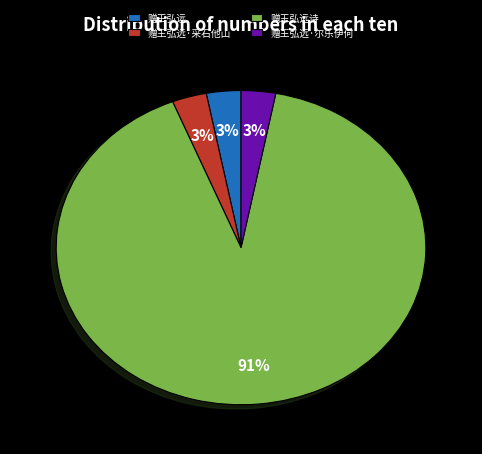

The 赠王弘远诗 slice represents 80% of the pie. True or false?

False